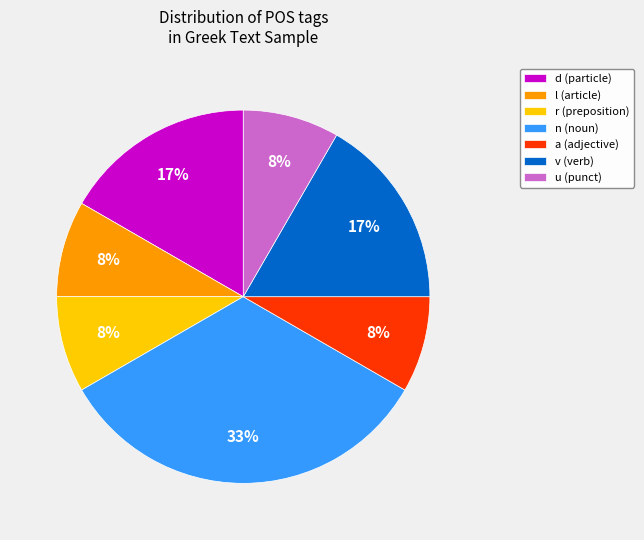

How many segments does this pie chart have?

7